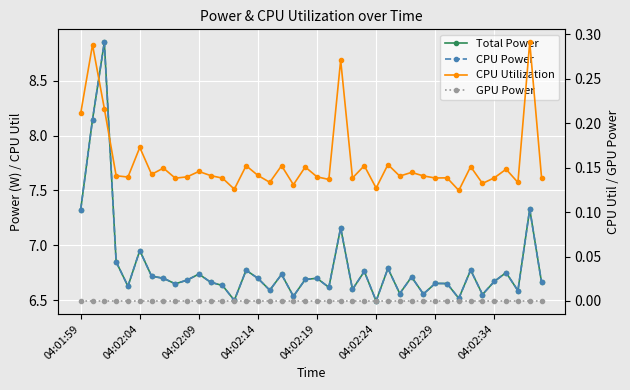

What is the value of the CPU Power point at the 7th from the left?

6.7